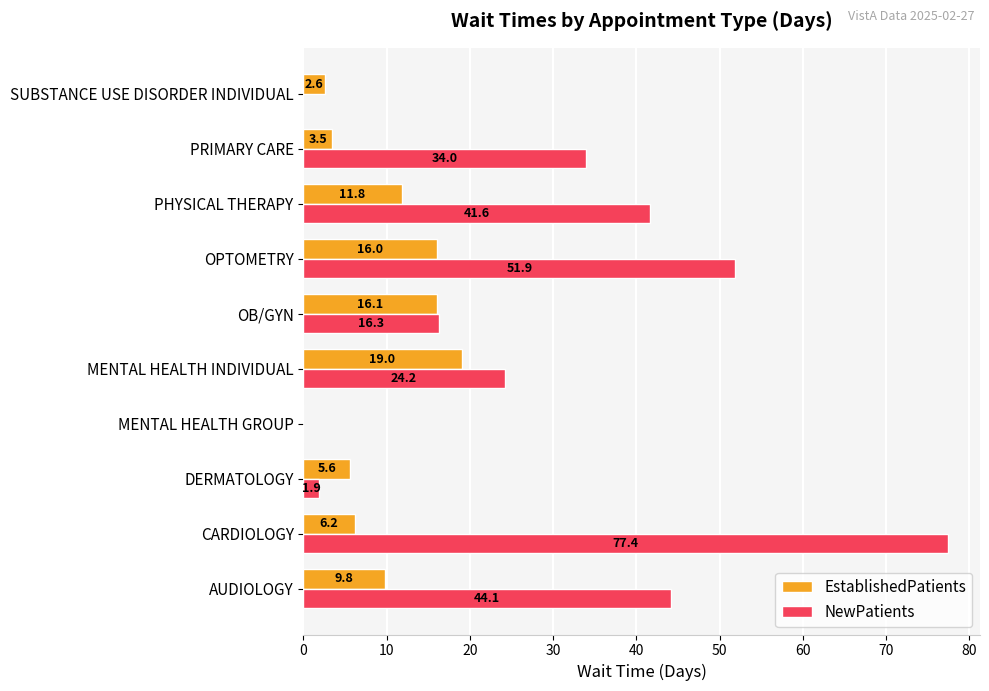

What is the sum of all NewPatients values?

291.4